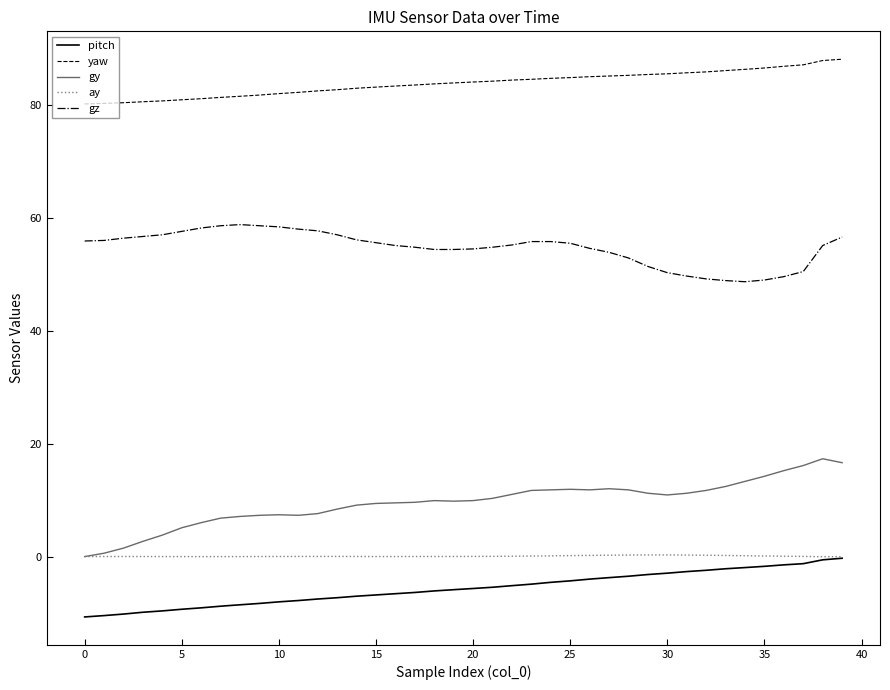

True or false: gz and gy intersect in this chart.

False